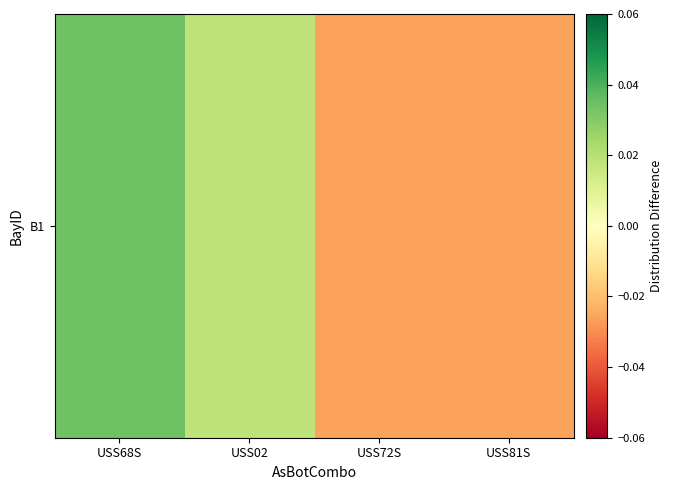

At which label is the value closest to 0?

USS02